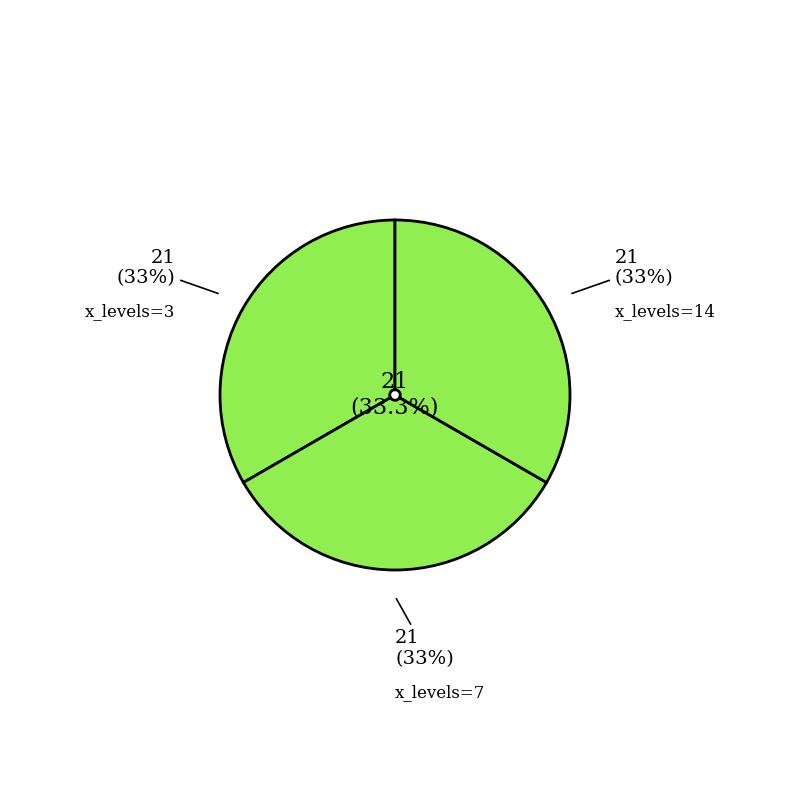

Is there any slice that represents more than half of the pie?

No